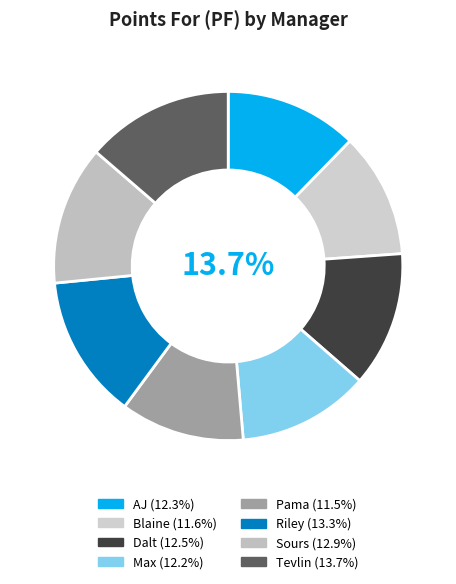

Which has a higher value, Blaine or Dalt?

Dalt